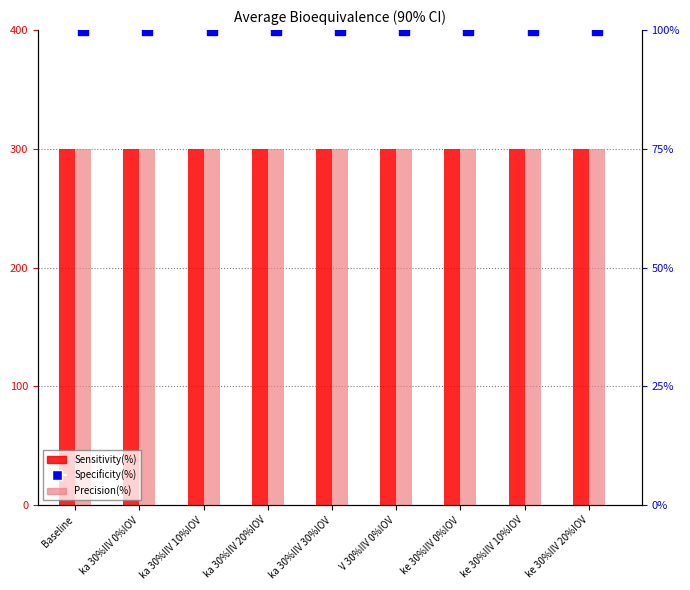

Which series has the largest Y range (max minus min)?

Sensitivity(%)